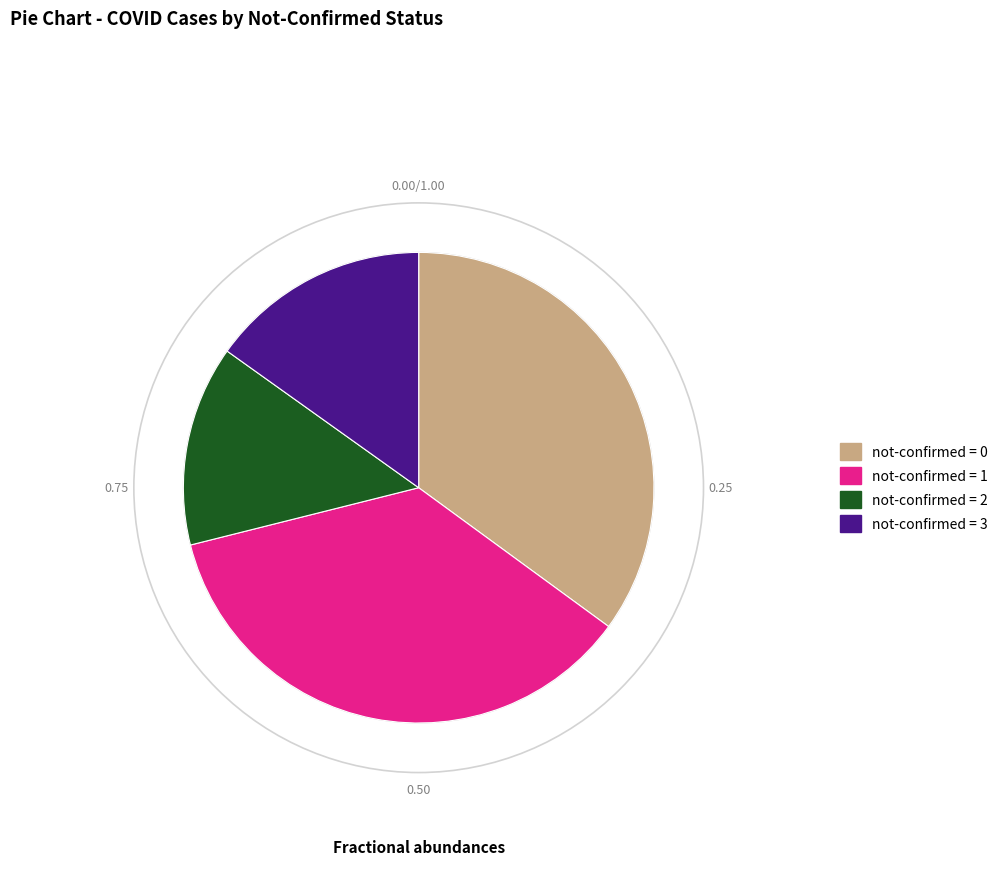

Is not-confirmed = 2 the majority of the pie?

No